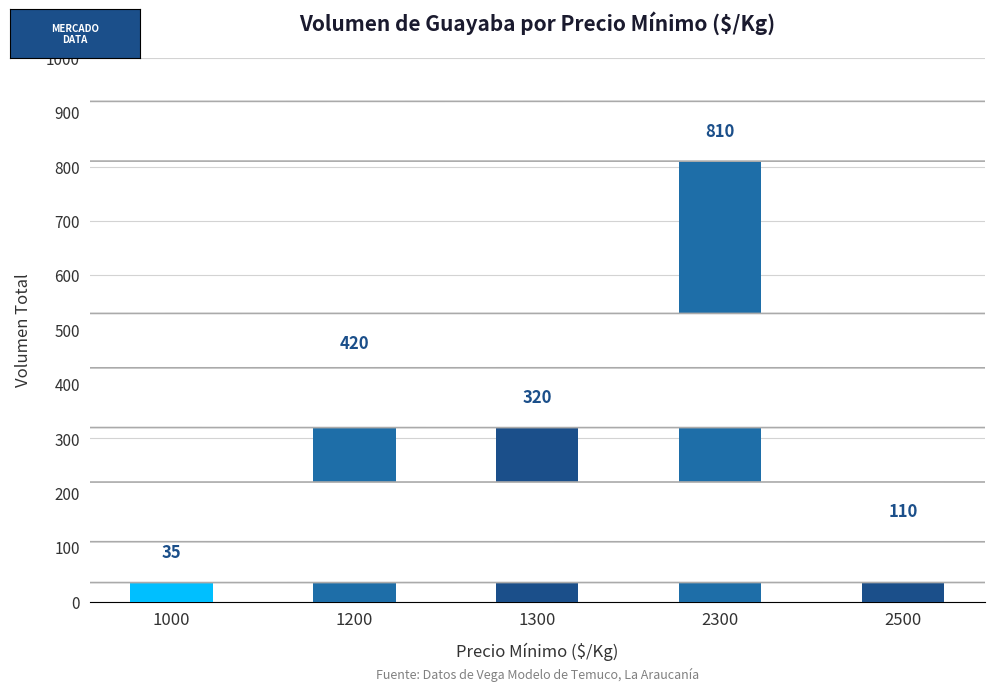

How many categories are shown in the chart?

5